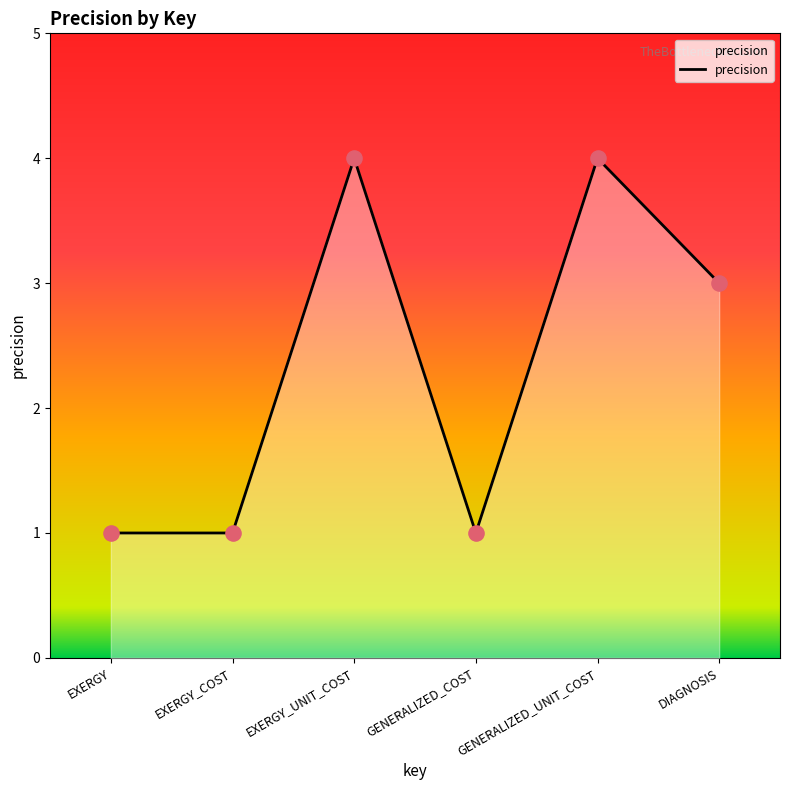

Approximately how many times larger is the value at EXERGY compared to DIAGNOSIS?

0.3